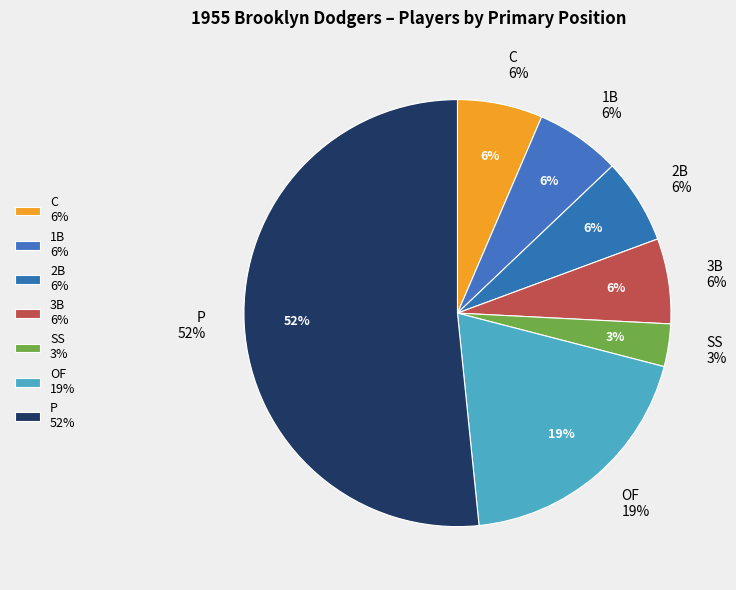

What is the largest slice in the pie chart?

P